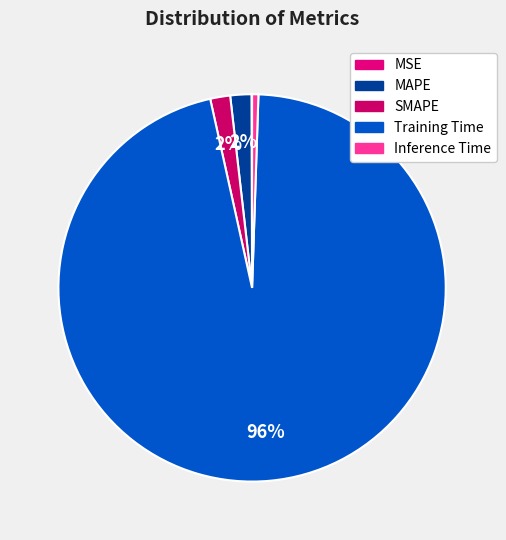

What percentage do MAPE and SMAPE together represent?

3.4%